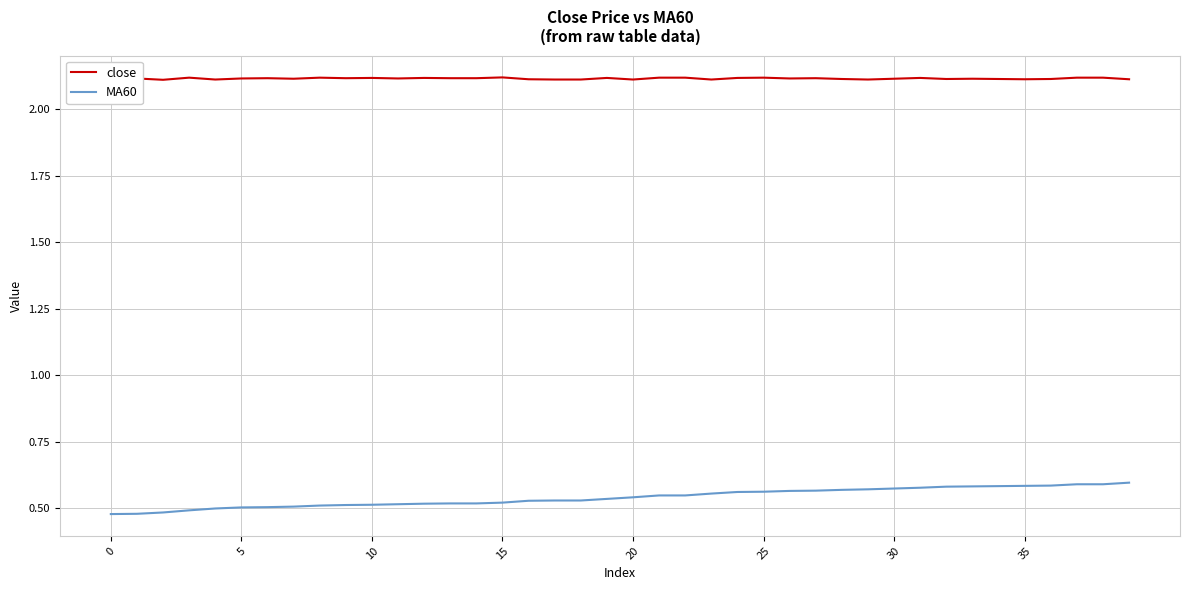

True or false: MA60 and close cross at least once.

False